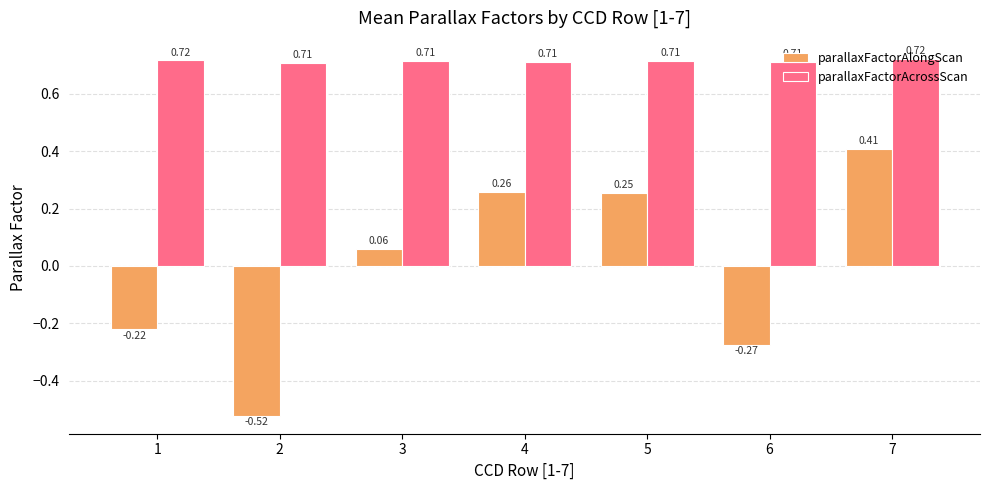

Count the parallaxFactorAcrossScan values in the range 0 to 1.

7